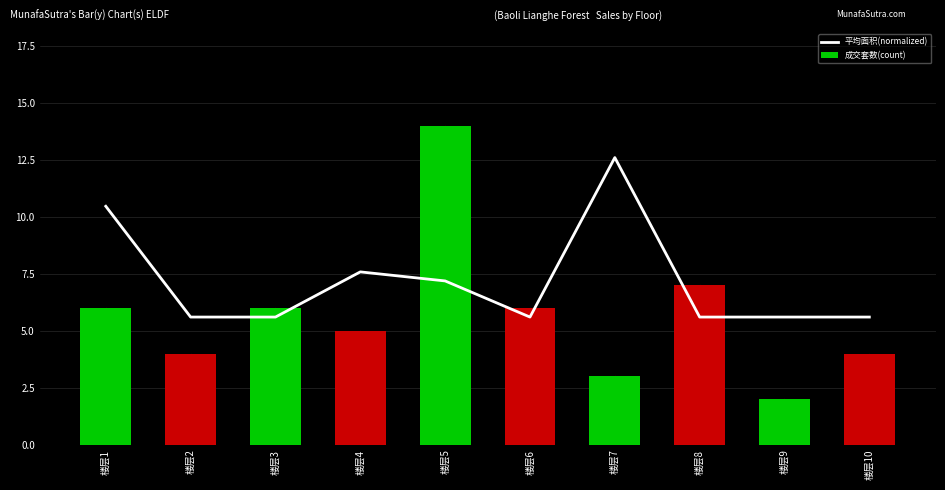

What is the greatest value displayed?

14.0